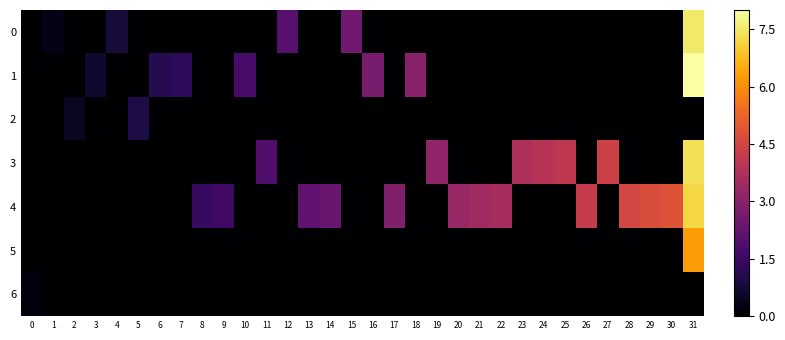

How many categories are shown in the chart?

32